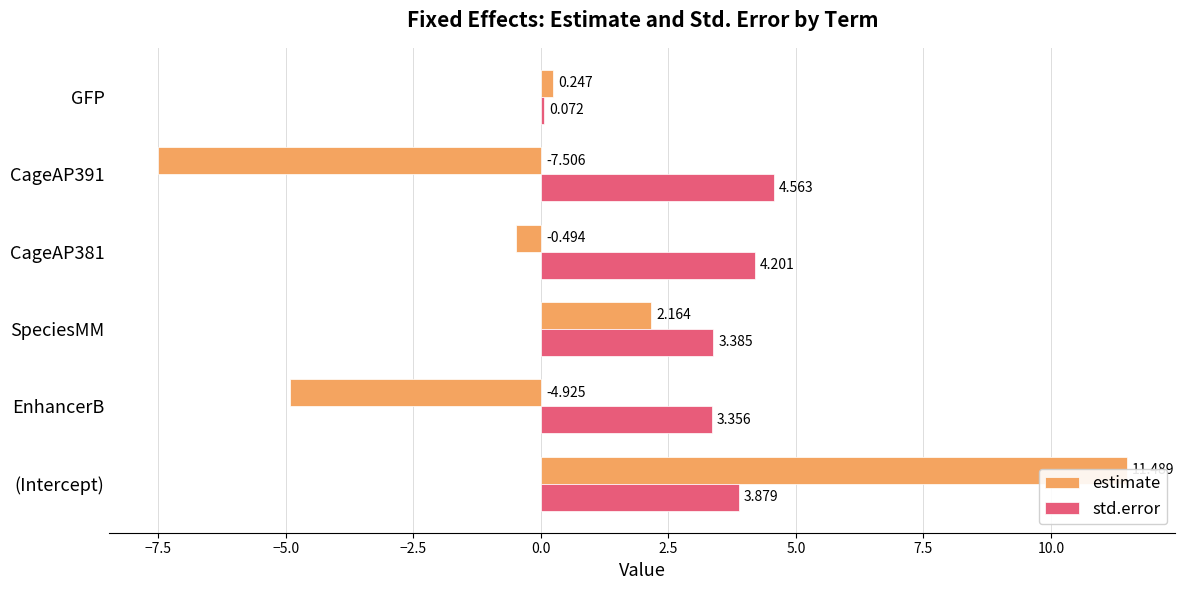

Between EnhancerB and SpeciesMM, which is larger?

SpeciesMM